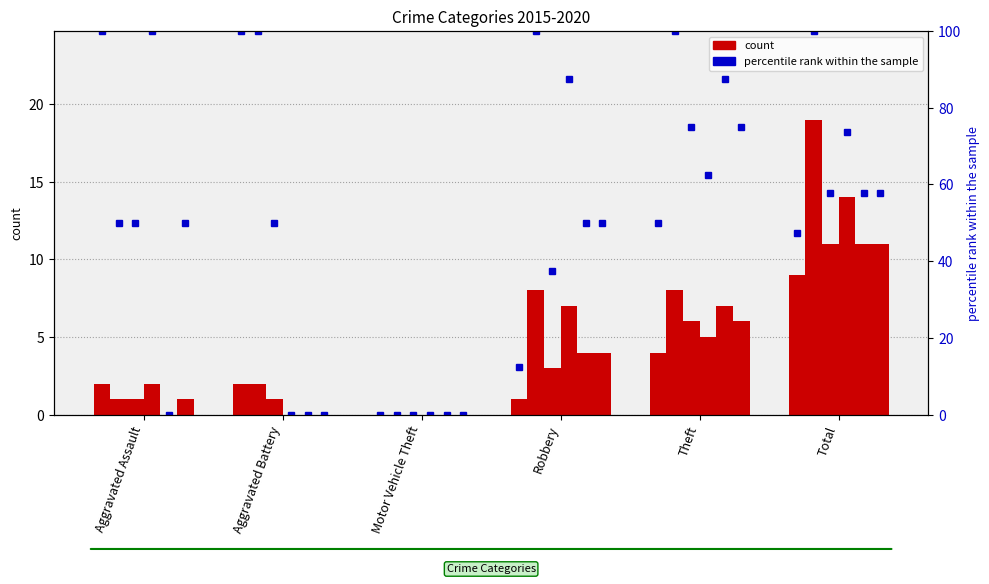

What is the sum of all 2020 values?

22